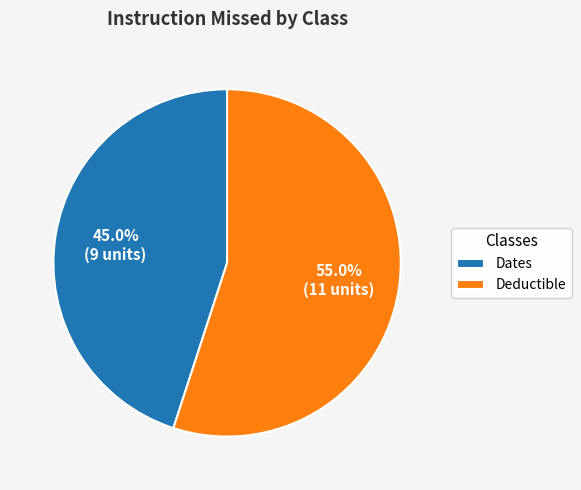

Rank the categories by value from lowest to highest.

Dates, Deductible